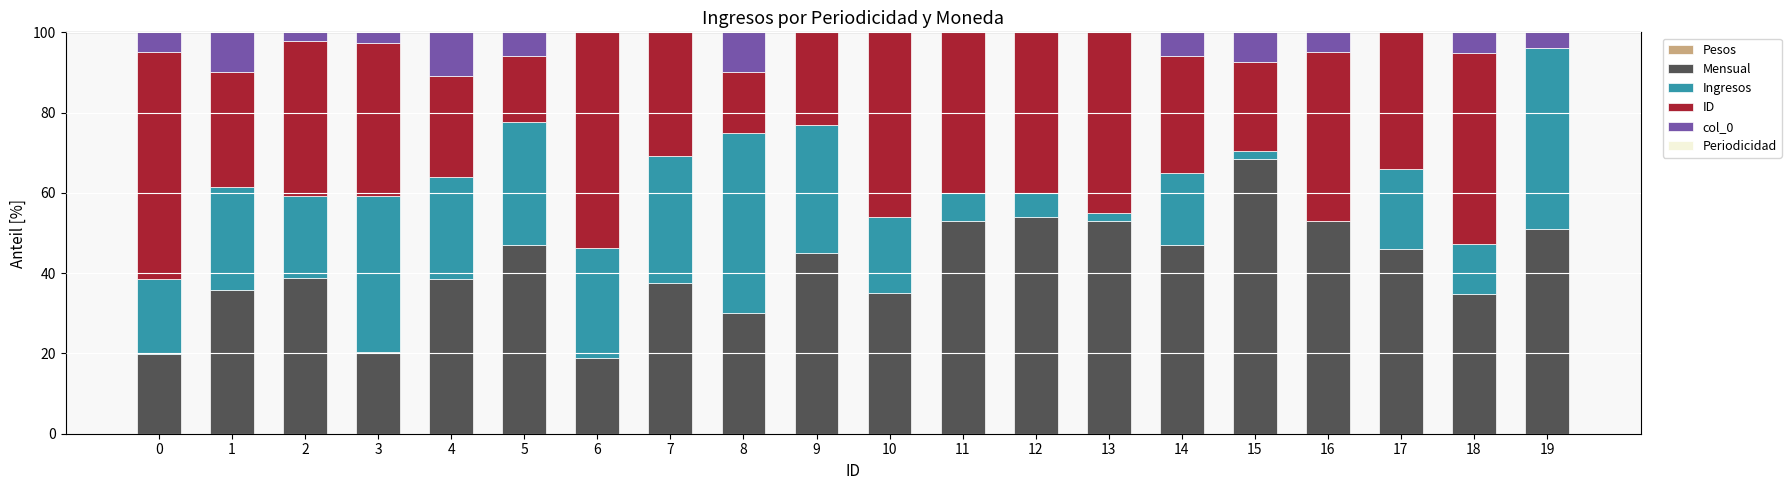

What is the highest value of the Mensual series?

68.4